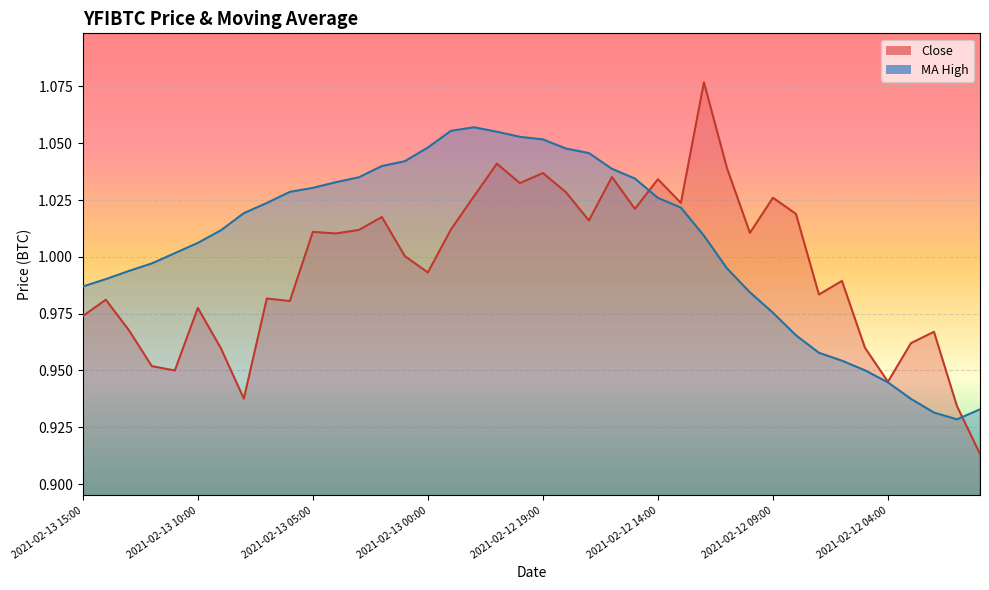

Is the value of Close at 2021-02-12 02:00 greater than the value of MA_High at 2021-02-13 11:00?

No